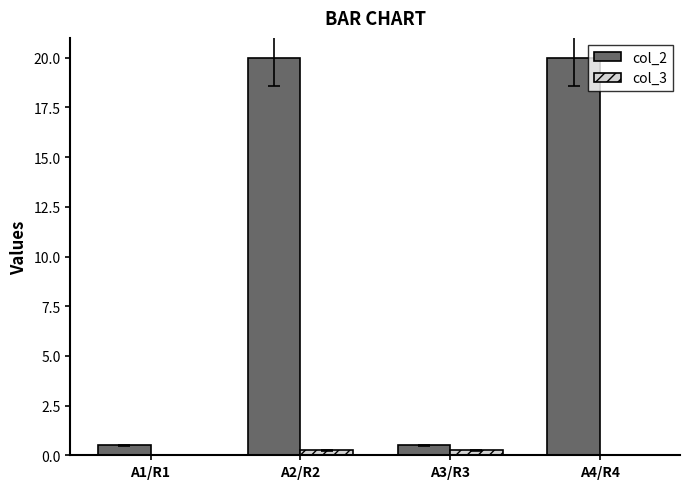

Which series has the widest spread of values?

col_2